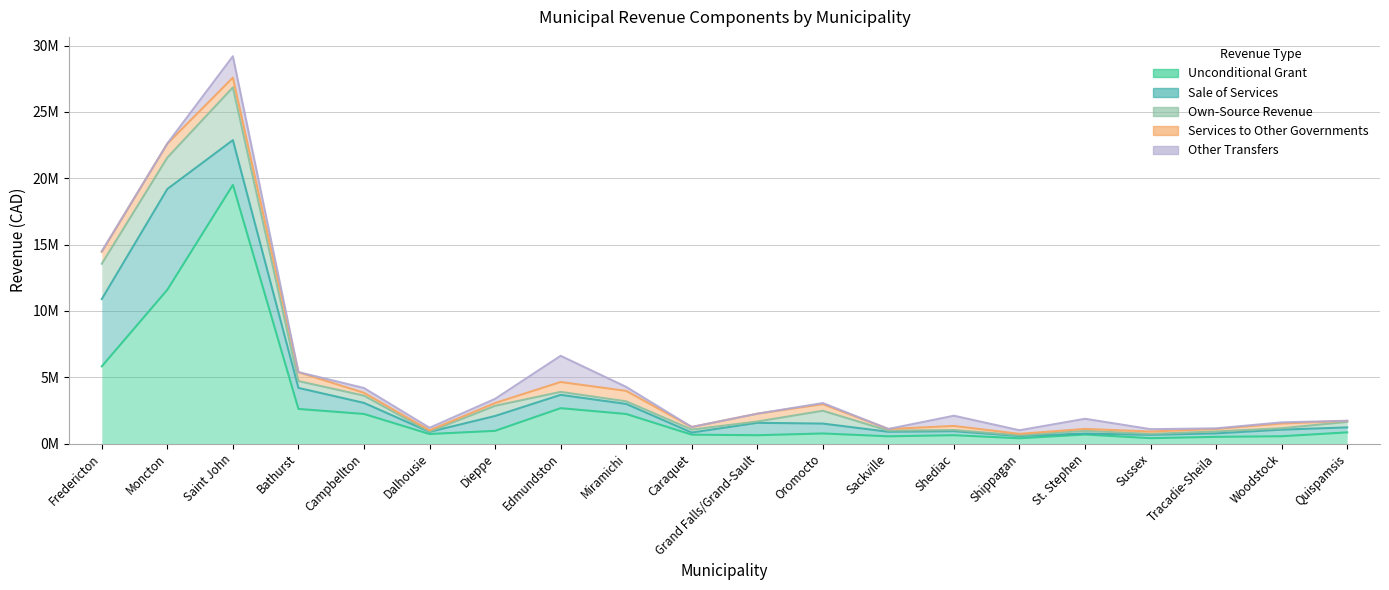

Reading left to right, extract all data points from this chart.

Unconditional Grant: Fredericton=5816360	Moncton=11593117	Saint John=19499823	Bathurst=2606235	Campbellton=2227973	Dalhousie=716894	Dieppe=954073	Edmundston=2664309	Miramichi=2225636	Caraquet=667543	Grand Falls/Grand-Sault=624726	Oromocto=757190	Sackville=543944	Shediac=626537	Shippagan=395164	St. Stephen=677326	Sussex=403616	Tracadie-Sheila=500803	Woodstock=548686	Quispamsis=839880
Sale of Services: Fredericton=5075618	Moncton=7596827	Saint John=3374901	Bathurst=1586089	Campbellton=833900	Dalhousie=158892	Dieppe=1119829	Edmundston=1003610	Miramichi=758093	Caraquet=158550	Grand Falls/Grand-Sault=935400	Oromocto=744964	Sackville=341000	Shediac=302415	Shippagan=169500	St. Stephen=76370	Sussex=247900	Tracadie-Sheila=264805	Woodstock=496910	Quispamsis=375225
Own-Source Revenue: Fredericton=2662235	Moncton=2365174	Saint John=3976875	Bathurst=514738	Campbellton=546332	Dalhousie=17885	Dieppe=767473	Edmundston=223687	Miramichi=195950	Caraquet=223717	Grand Falls/Grand-Sault=96580	Oromocto=966885	Sackville=83568	Shediac=87654	Shippagan=56300	St. Stephen=200523	Sussex=73000	Tracadie-Sheila=145904	Woodstock=105000	Quispamsis=413648
Services to Other Governments: Fredericton=895291	Moncton=1052107	Saint John=736925	Bathurst=666744	Campbellton=216538	Dalhousie=102828	Dieppe=211492	Edmundston=745444	Miramichi=787607	Caraquet=195250	Grand Falls/Grand-Sault=590478	Oromocto=495000	Sackville=128048	Shediac=306304	Shippagan=107425	St. Stephen=146715	Sussex=178013	Tracadie-Sheila=185580	Woodstock=355844	Quispamsis=77440
Other Transfers: Fredericton=46243	Moncton=12913	Saint John=1611000	Bathurst=9509	Campbellton=358187	Dalhousie=188987	Dieppe=312640	Edmundston=1974763	Miramichi=300007	Caraquet=0	Grand Falls/Grand-Sault=637	Oromocto=86646	Sackville=0	Shediac=772253	Shippagan=270000	St. Stephen=762778	Sussex=179080	Tracadie-Sheila=45240	Woodstock=87031	Quispamsis=8947